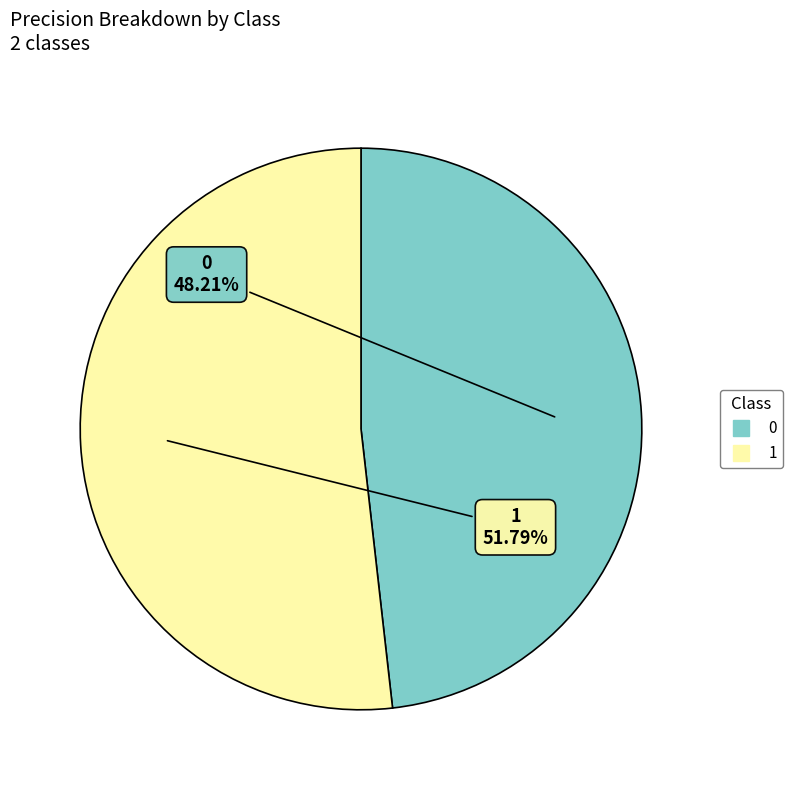

True or false: 0 accounts for 55% of the total.

False